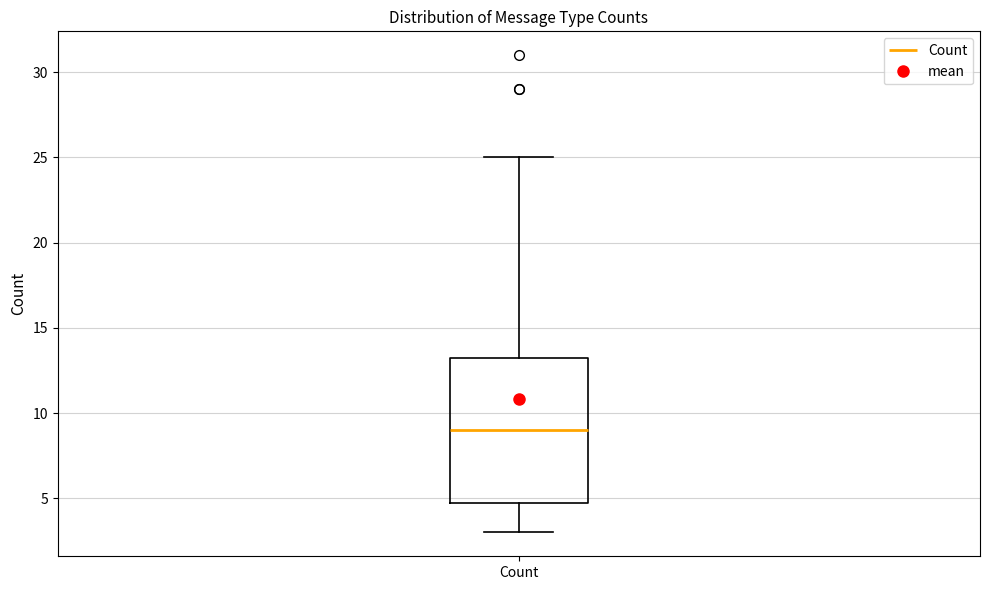

Transcribe this box plot: give where the median line is, the range the box spans, and where the two whiskers end, as read against the y-axis. The values are not printed on the chart, so give them approximately, as read against the axis.

median 9.0, box 5.0 to 13.5, whiskers 3.0 to 25.0